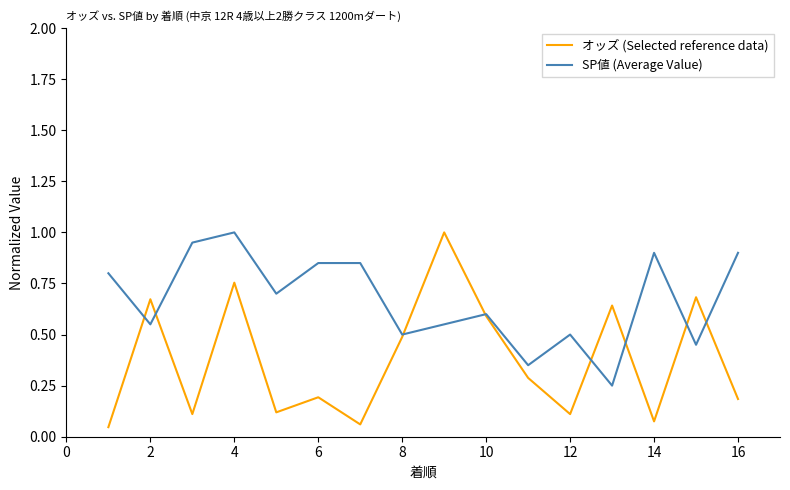

Which series has the largest total across all categories?

SP値 (Average Value)